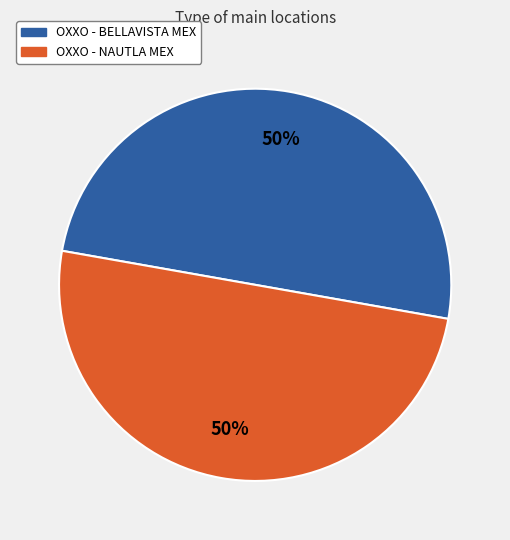

The OXXO - BELLAVISTA MEX slice represents 43% of the pie. True or false?

False